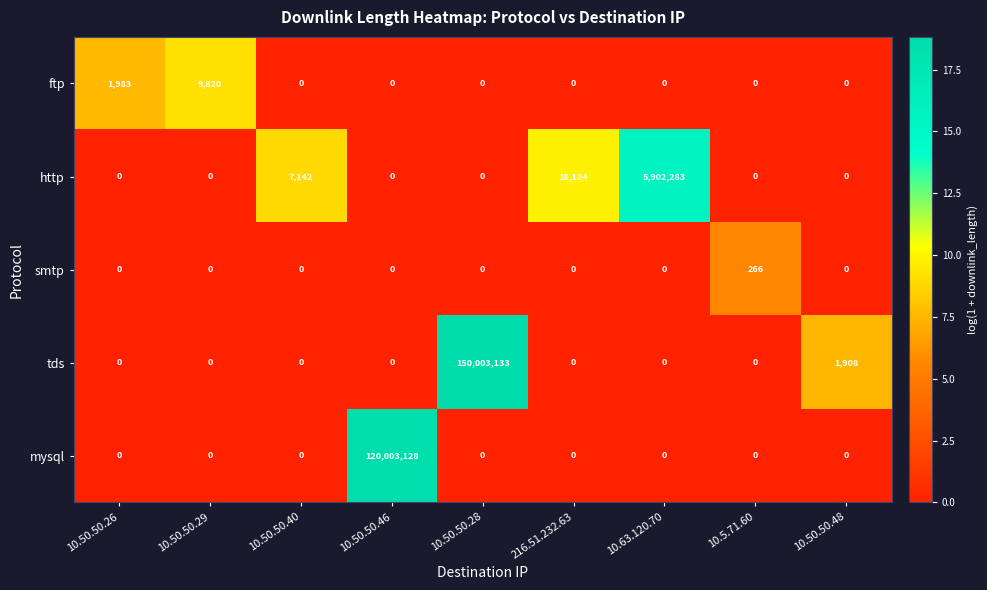

What is the maximum value shown in the chart?

150003133